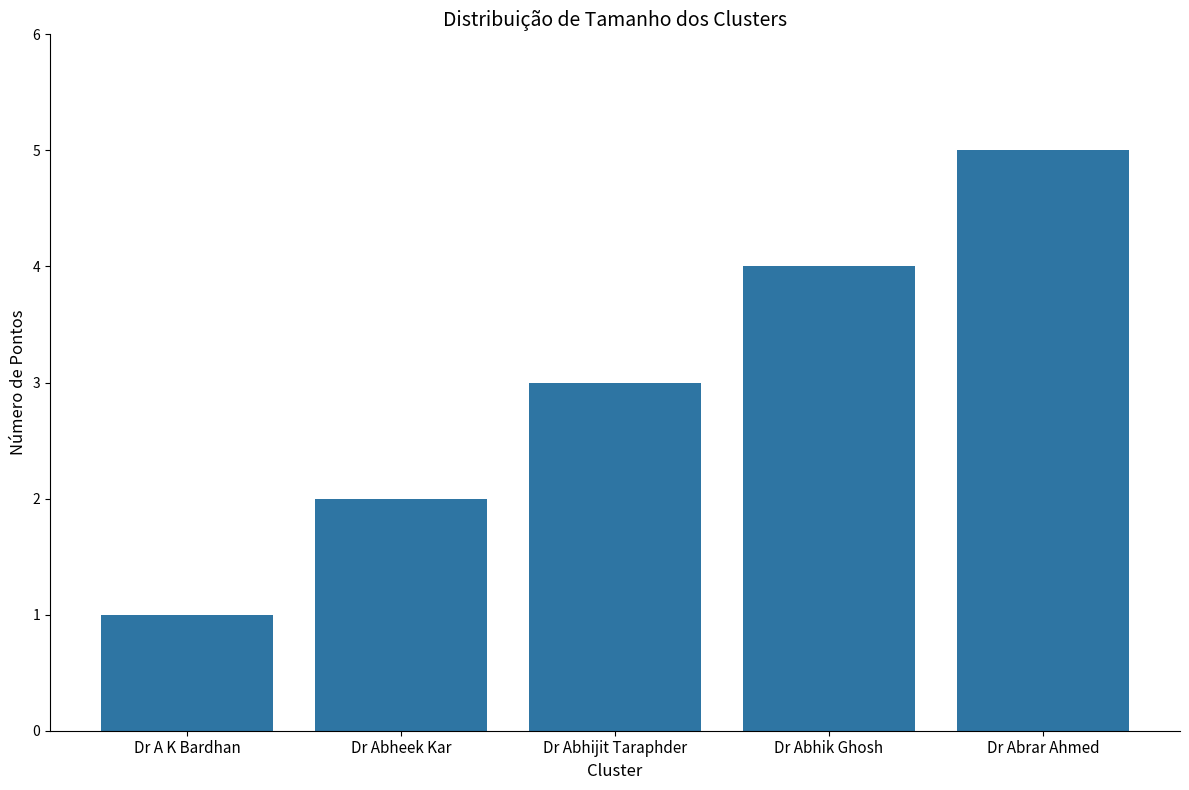

What is the difference between the values at Dr Abrar Ahmed and Dr A K Bardhan?

4